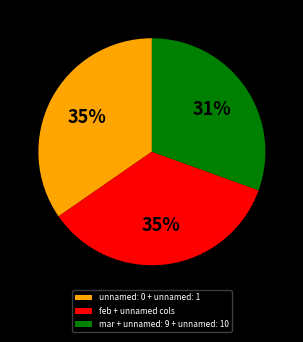

True or false: unnamed: 0 + unnamed: 1 accounts for 35% of the total.

True